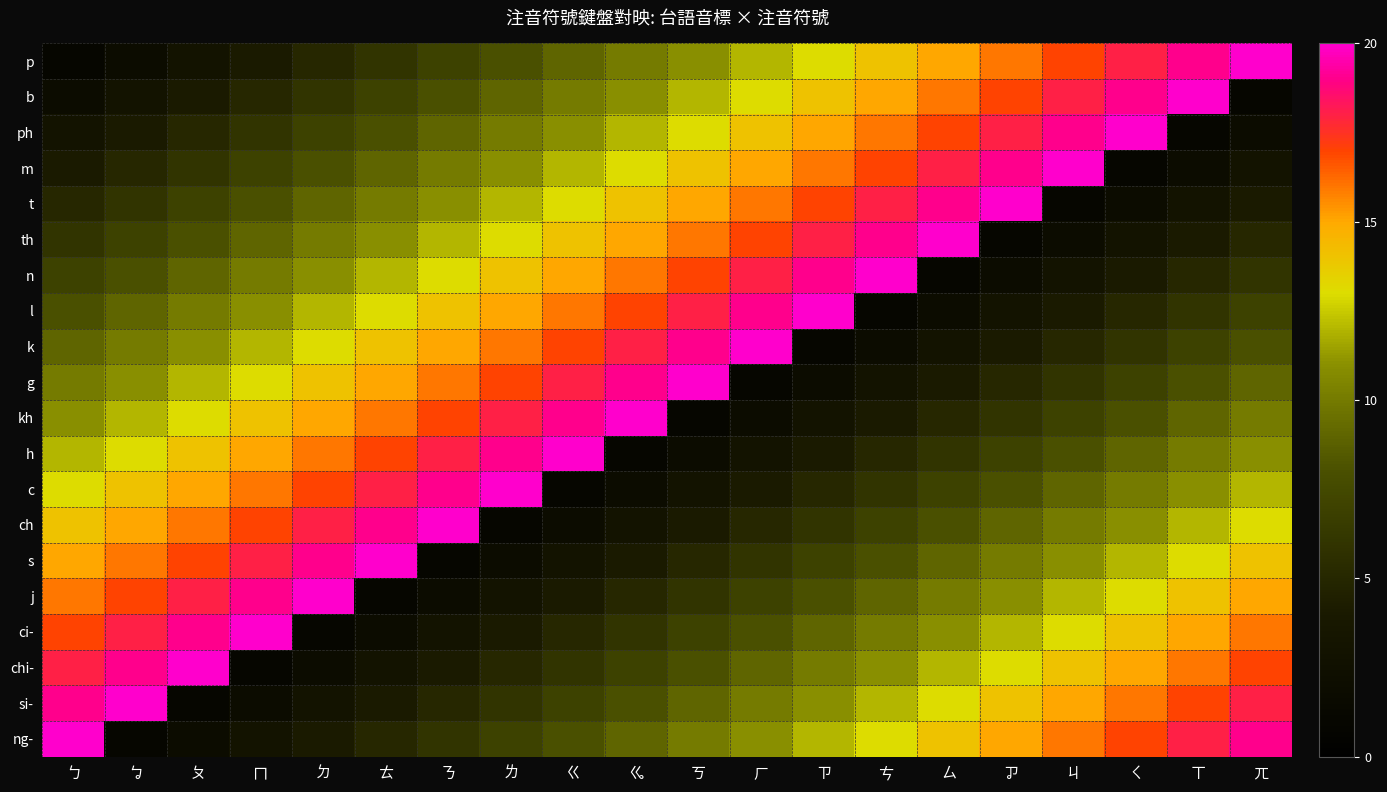

Rank the series at ㄊ from highest to lowest value.

s, ch, c, h, kh, g, k, l, n, th, t, m, ph, b, p, ng-, si-, chi-, ci-, j